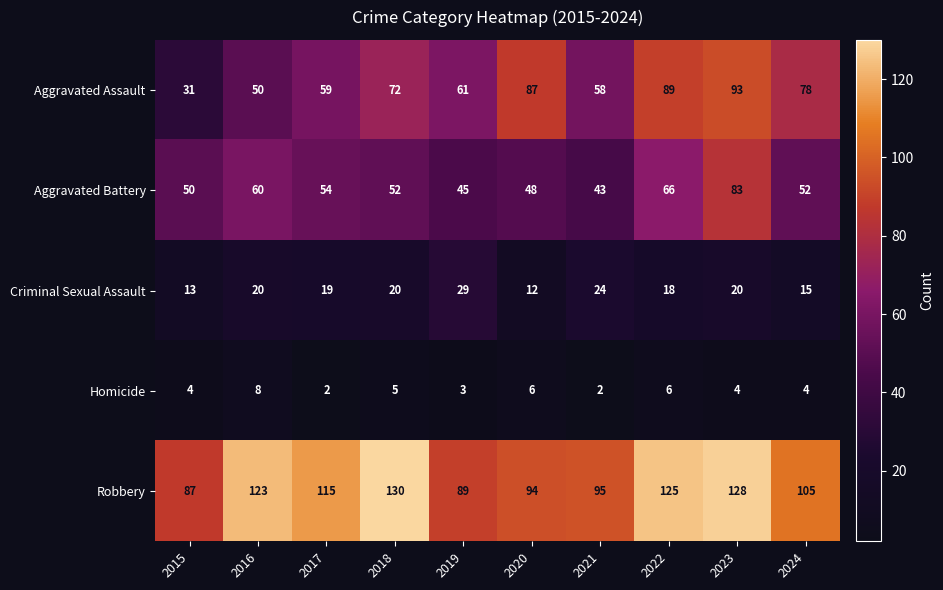

Which category has the lowest value in the Robbery series?

2015